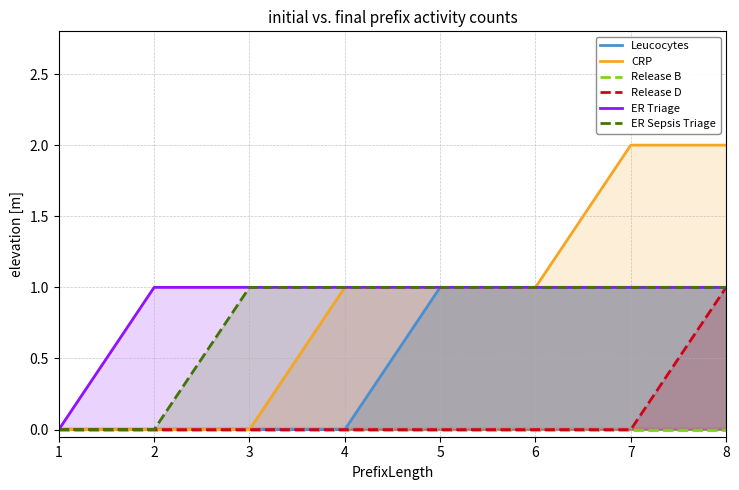

What is the maximum value shown in the chart?

2